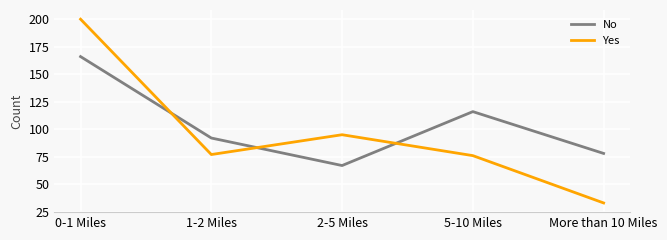

How many lines are shown in the chart?

2